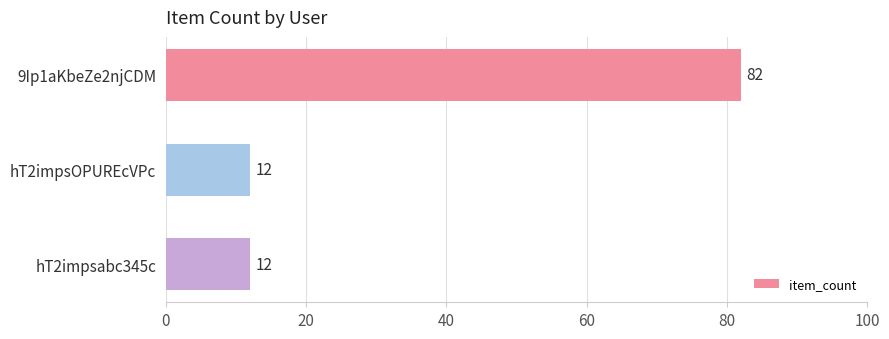

What is the change in value from 9Ip1aKbeZe2njCDM to hT2impsOPUREcVPc?

-70